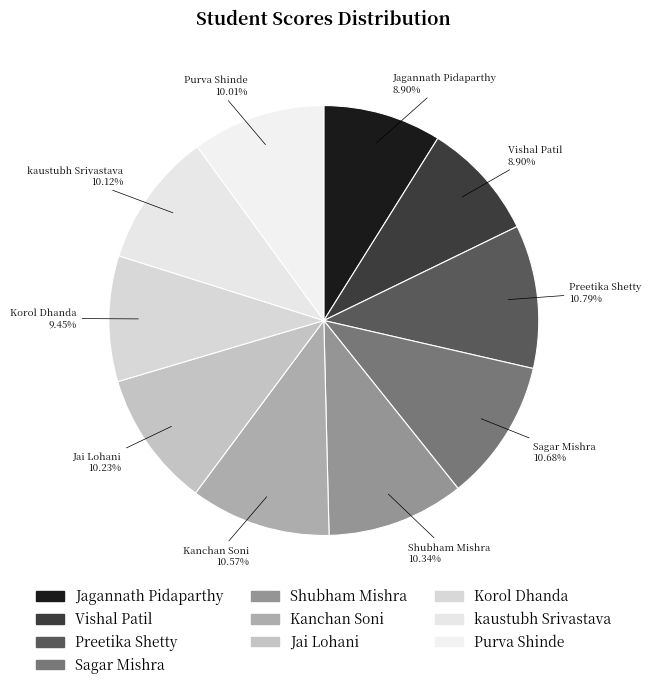

Approximately how many times larger is the value at Shubham Mishra compared to Kanchan Soni?

1.0